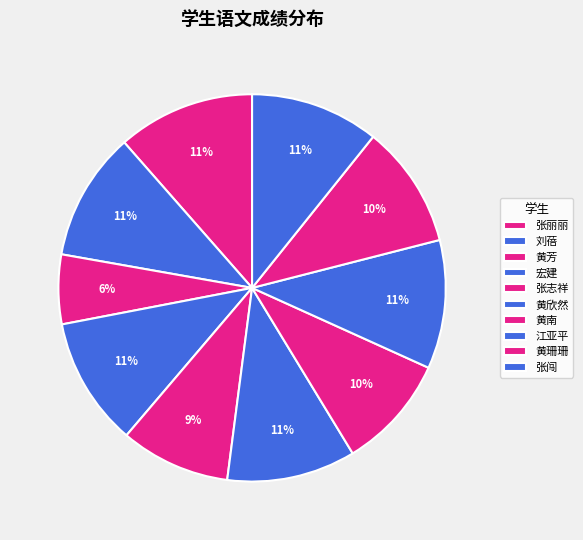

To the nearest percent, what percentage of the pie is 张丽丽?

11%